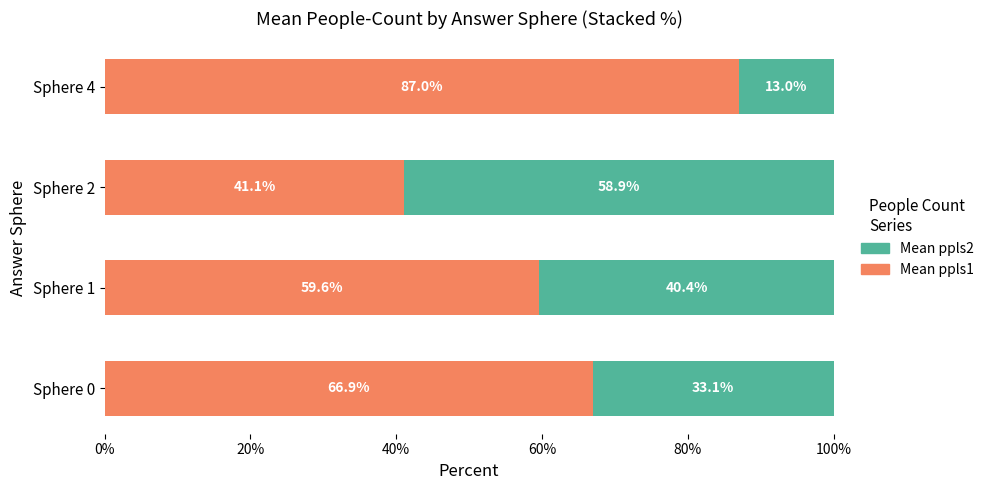

What is the difference between the second highest and second lowest values in the Mean ppls1 series?

7.3